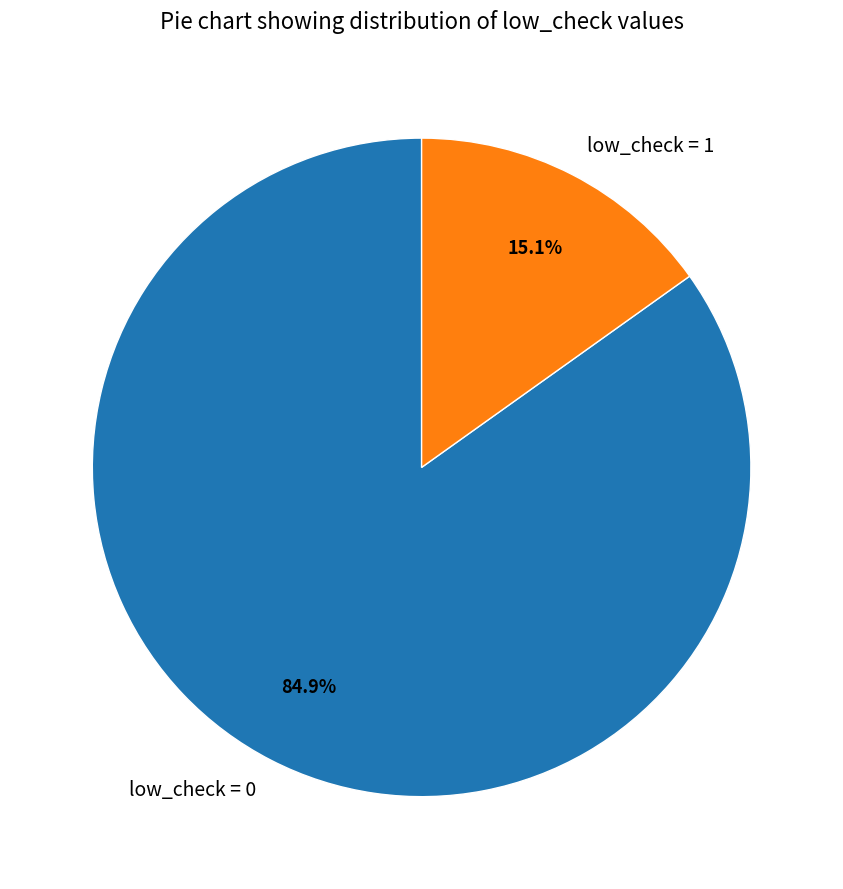

Which slice is the smallest?

low_check = 1